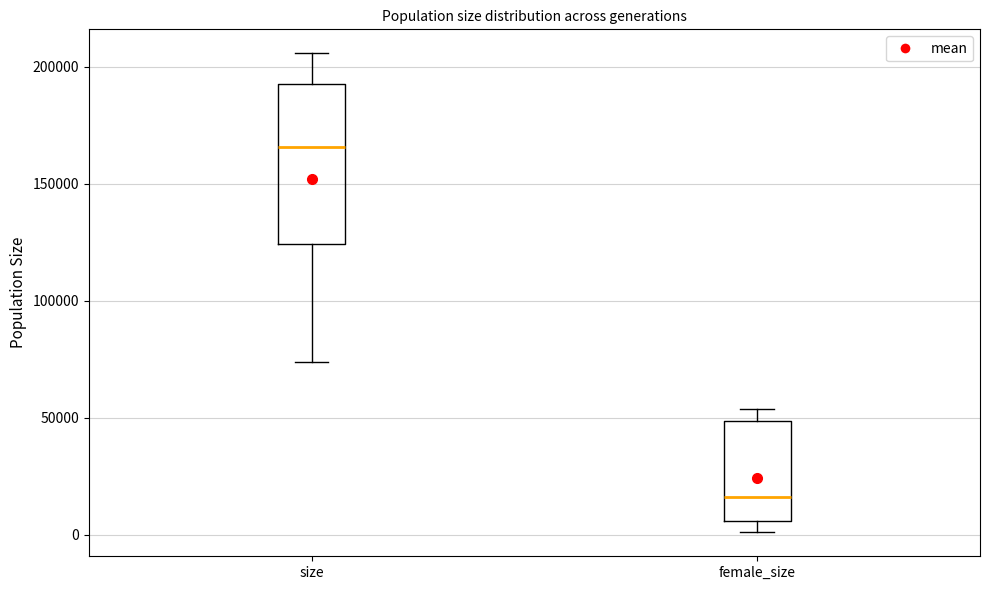

Which box is the tallest, from its lower edge to its upper edge?

size